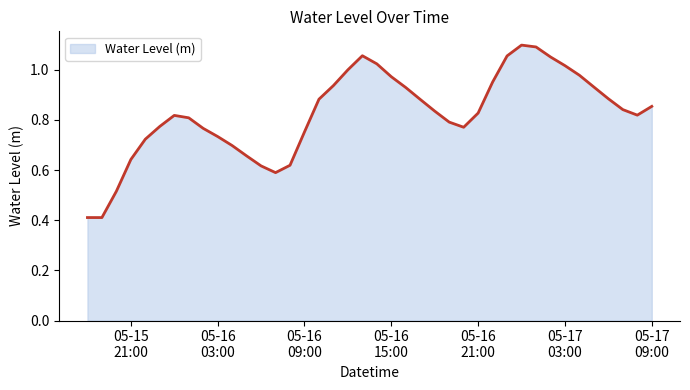

What is the minimum value shown in the chart?

0.4